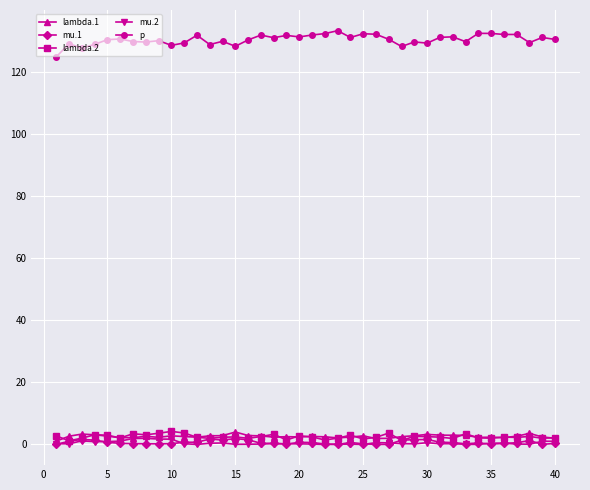

Does the chart display data point markers on the line(s)?

Yes